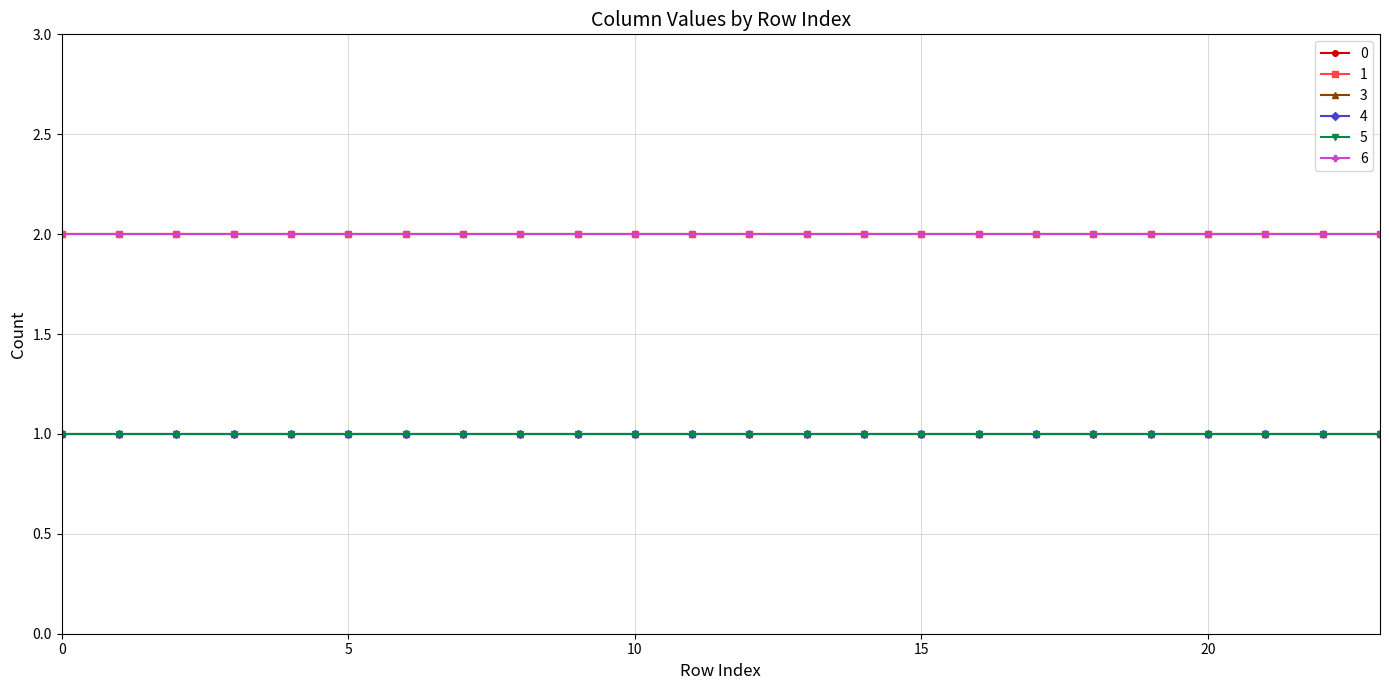

Is this an area chart (filled region under the line)?

No